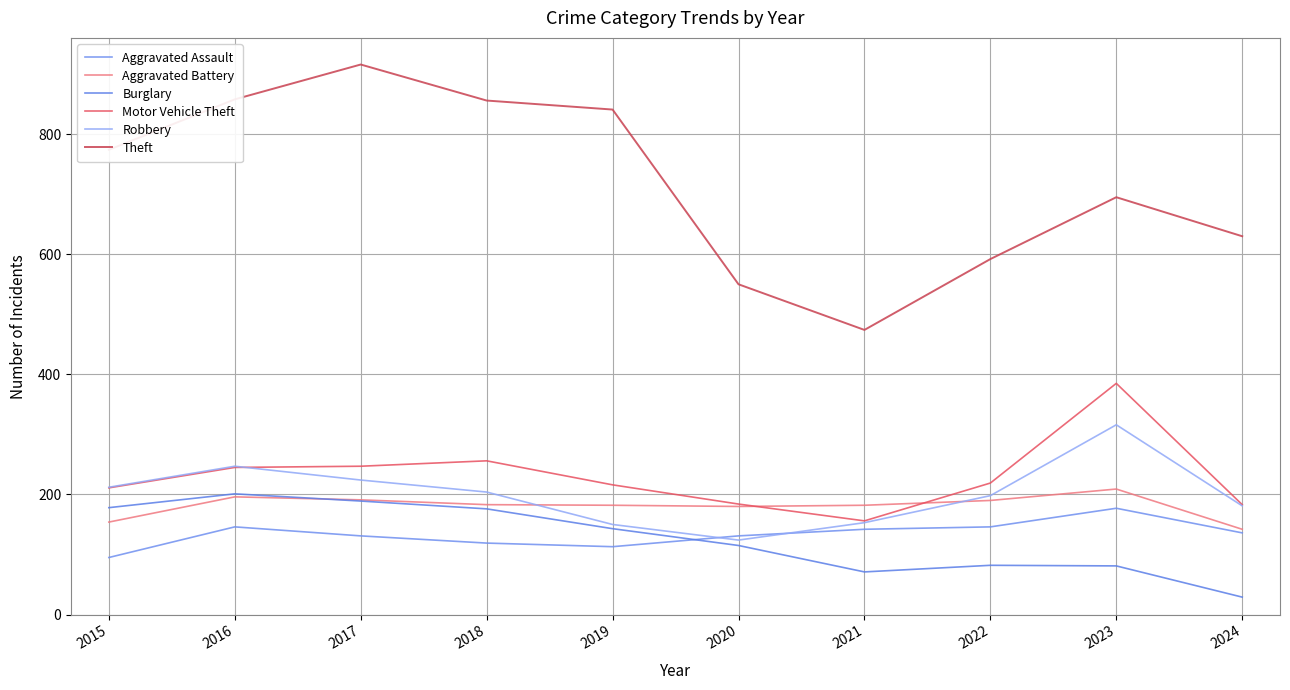

Is it true that Burglary equals 16 at 2021?

False